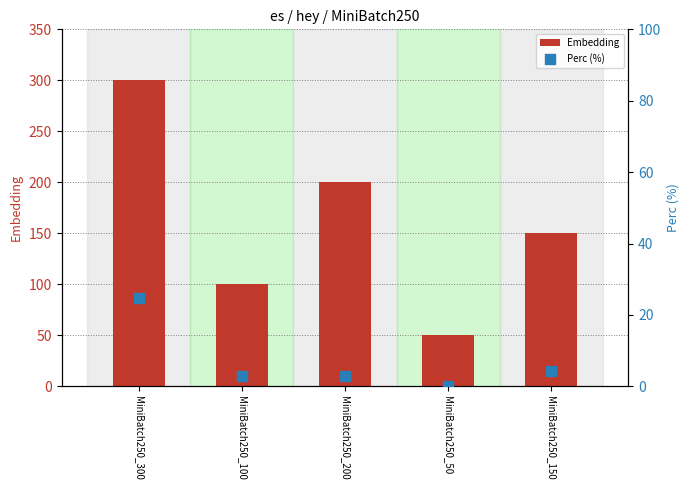

Which series has the largest Y range (max minus min)?

Embedding